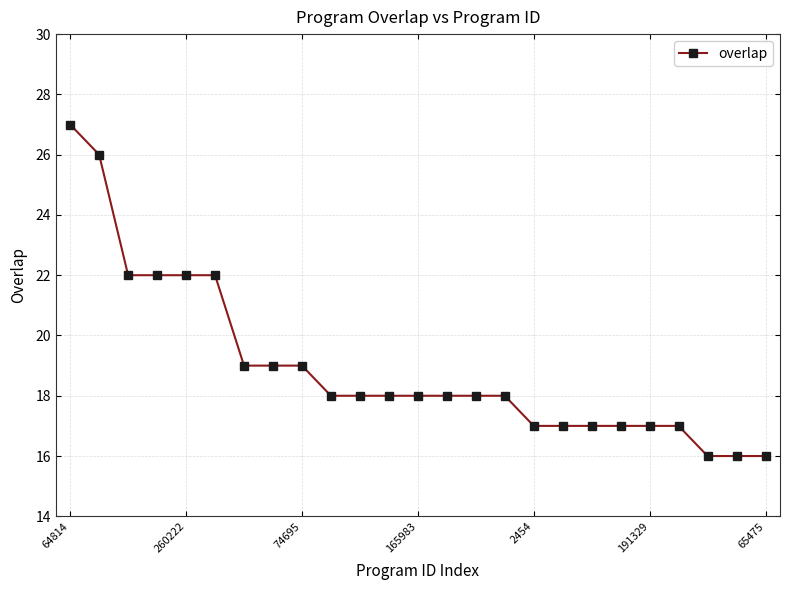

What is the greatest value displayed?

27